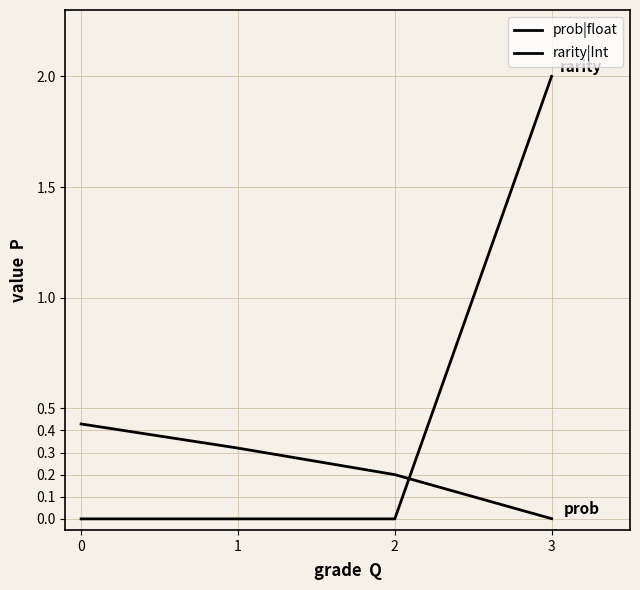

Which series changed the most between 1 and 2?

prob|float